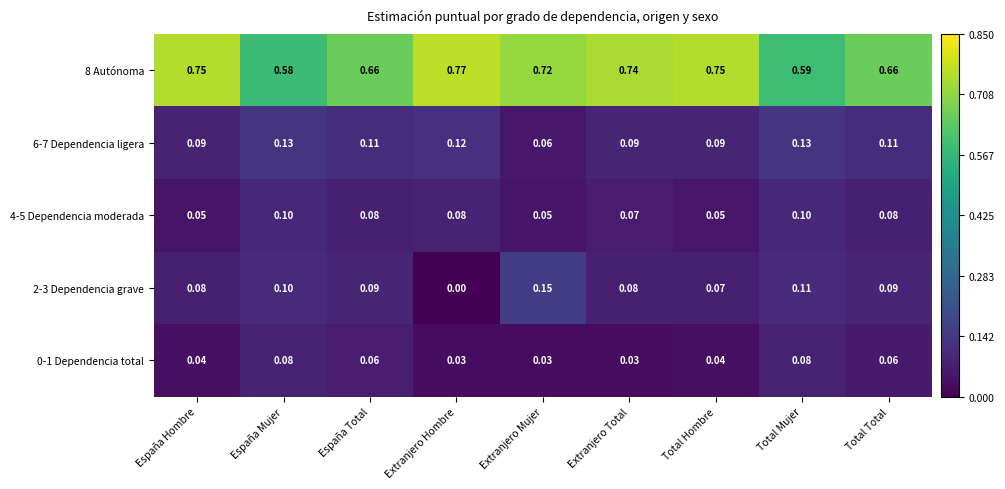

At which label is 2-3 Dependencia grave closest to 0?

Extranjero Hombre